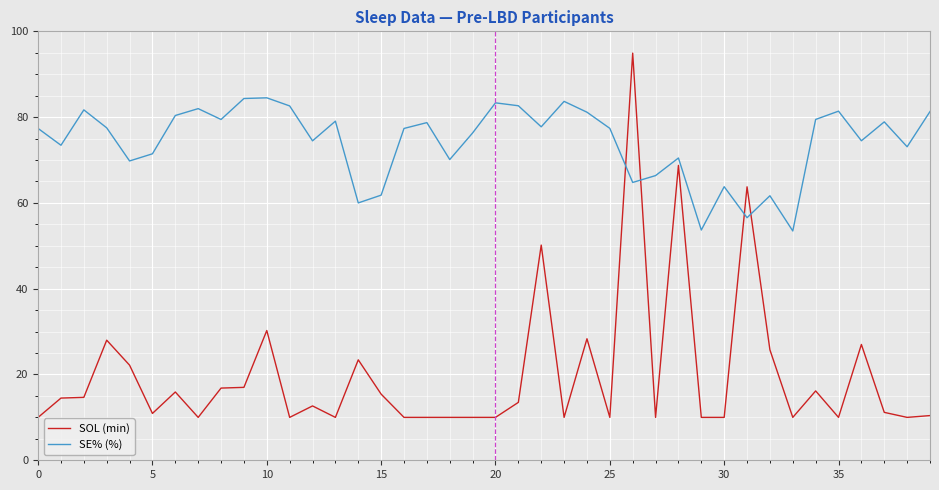

Which series has the largest total across all categories?

SE% (%)